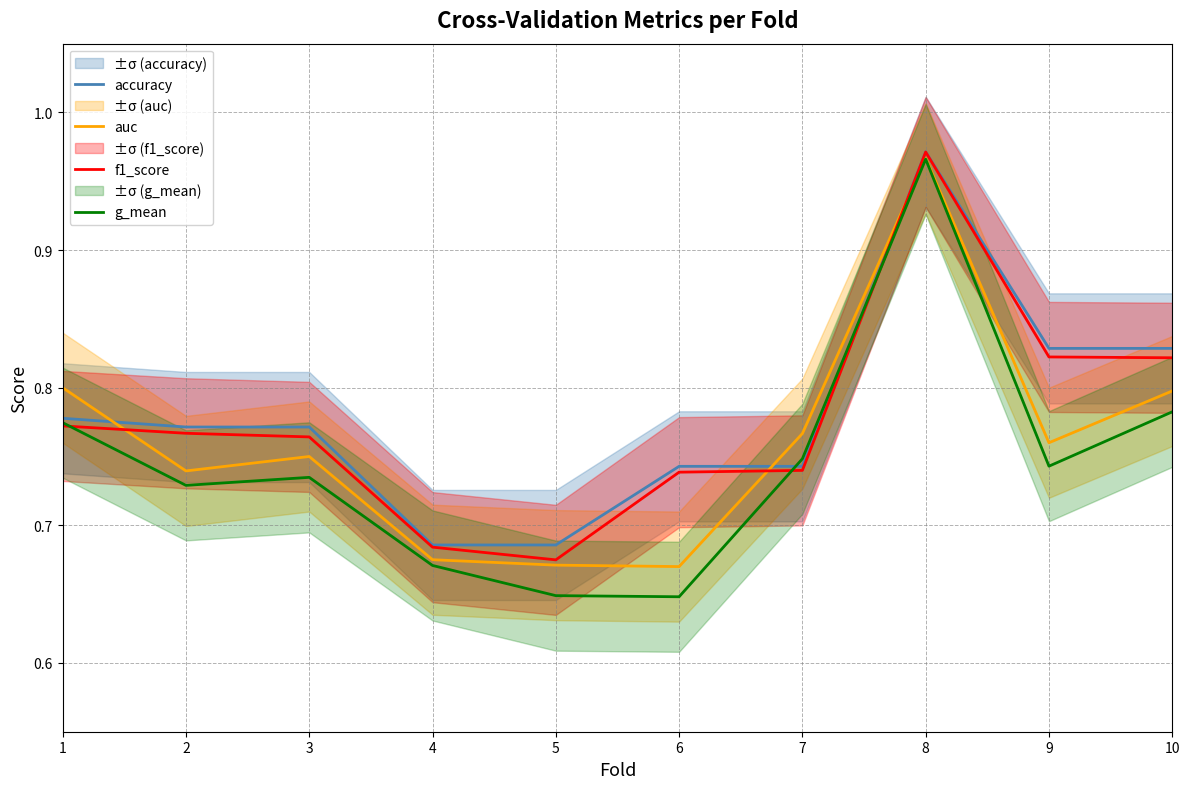

At how many categories does at least one series exceed 0?

10